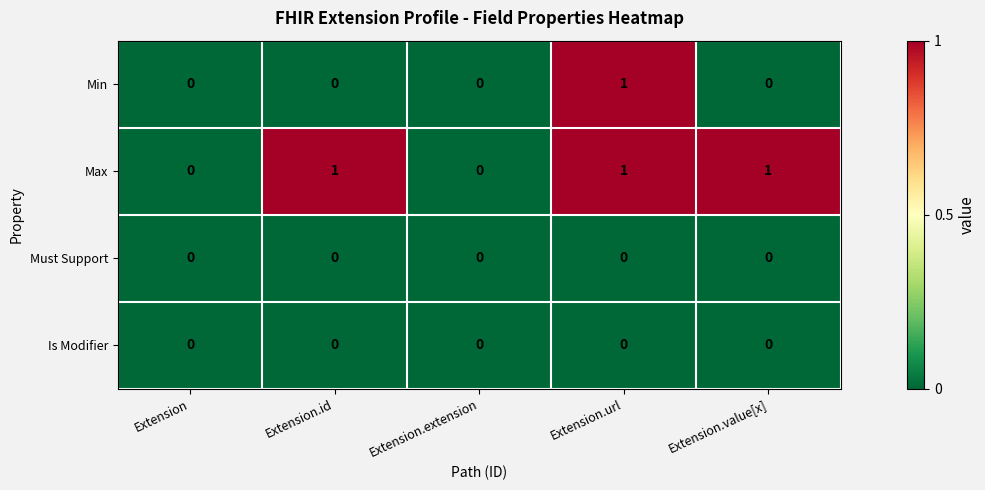

What is the greatest value displayed?

1